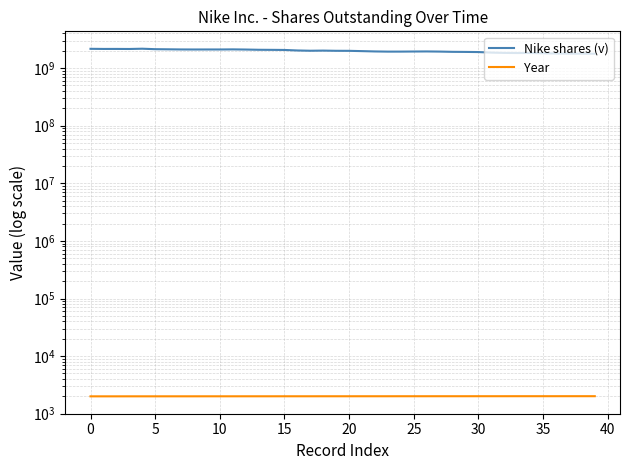

True or false: Year and Nike shares (v) cross at least once.

False